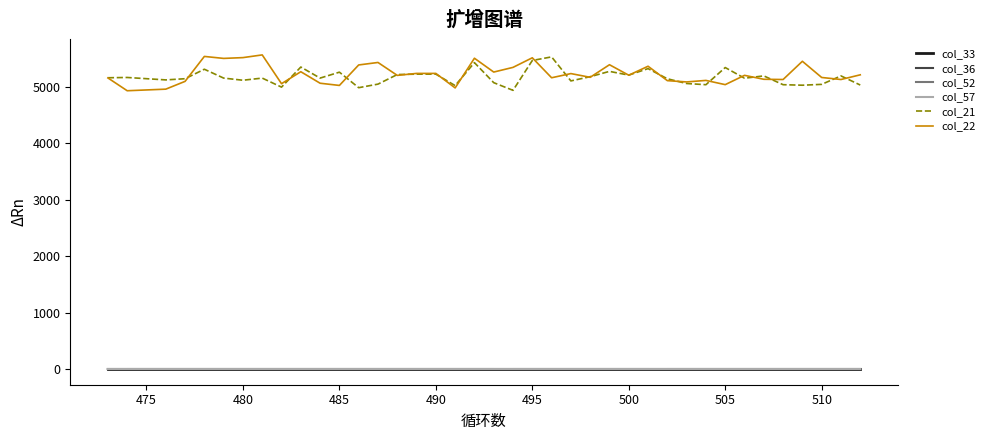

The col_22 series shows 2340.6 at 12. True or false?

False